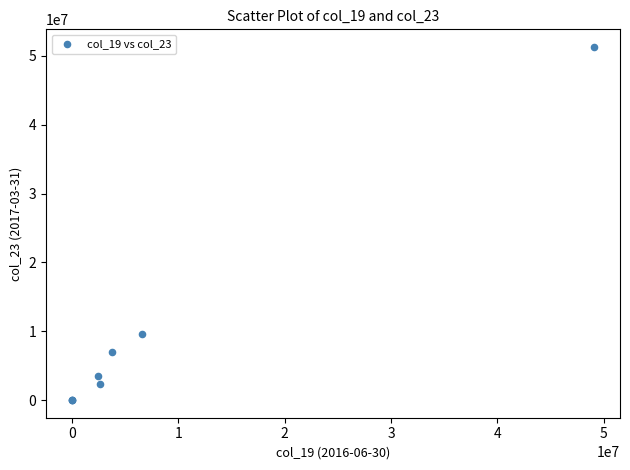

What Y value in the scatter plot is closest to 25649000?

9560000.0